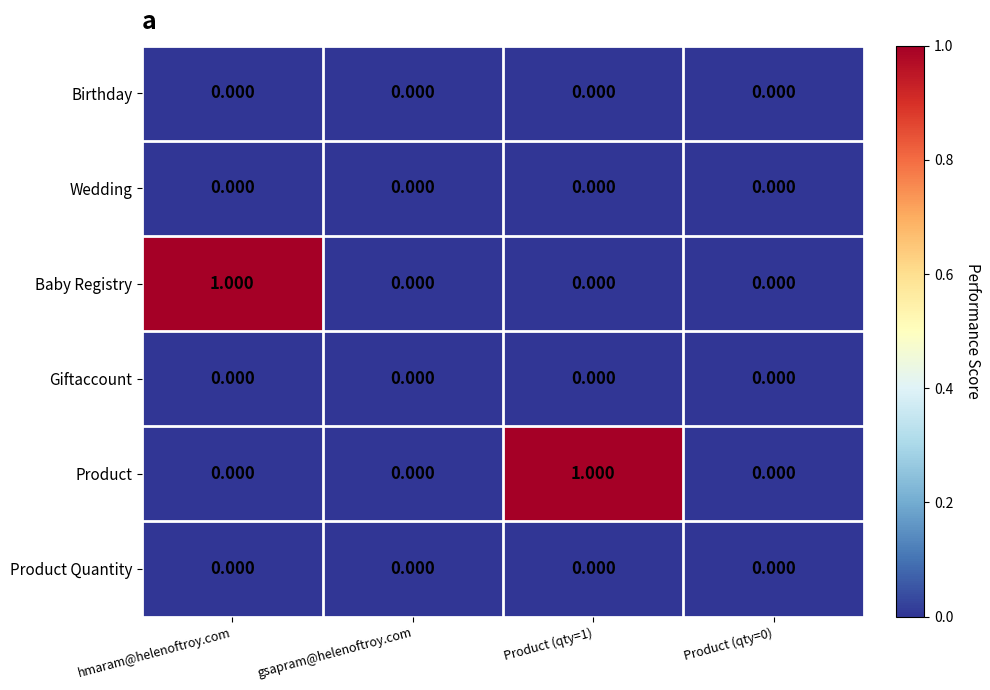

Reading left to right, extract all data points from this chart.

Birthday: hmaram@helenoftroy.com=0	gsapram@helenoftroy.com=0	Product (qty=1)=0	Product (qty=0)=0
Wedding: hmaram@helenoftroy.com=0	gsapram@helenoftroy.com=0	Product (qty=1)=0	Product (qty=0)=0
Baby Registry: hmaram@helenoftroy.com=1	gsapram@helenoftroy.com=0	Product (qty=1)=0	Product (qty=0)=0
Giftaccount: hmaram@helenoftroy.com=0	gsapram@helenoftroy.com=0	Product (qty=1)=0	Product (qty=0)=0
Product: hmaram@helenoftroy.com=0	gsapram@helenoftroy.com=0	Product (qty=1)=1	Product (qty=0)=0
Product Quantity: hmaram@helenoftroy.com=0	gsapram@helenoftroy.com=0	Product (qty=1)=0	Product (qty=0)=0